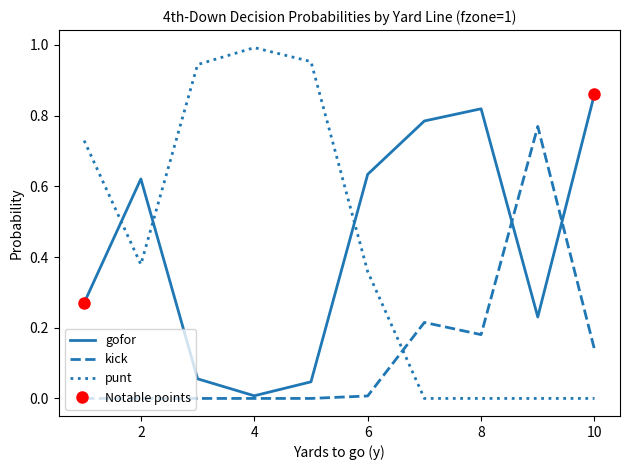

What is the difference between the second highest and minimum values in the punt series?

1.0